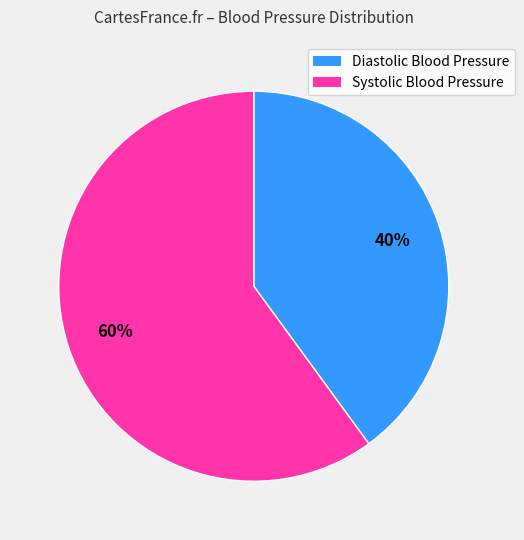

True or false: Diastolic Blood Pressure accounts for 40% of the total.

True